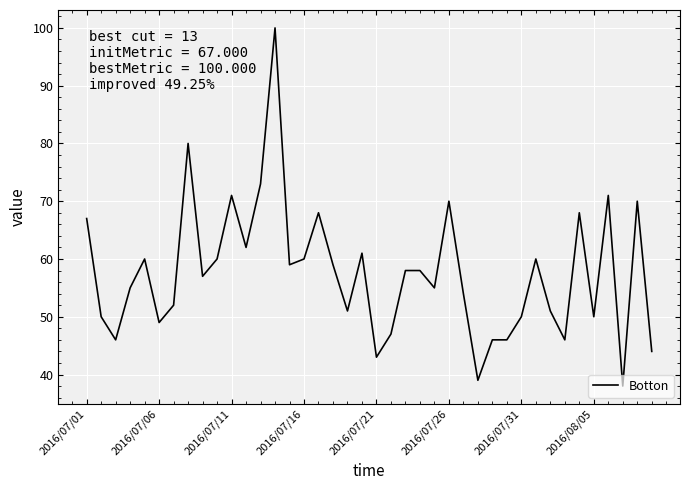

What is the difference between the maximum and minimum values?

62